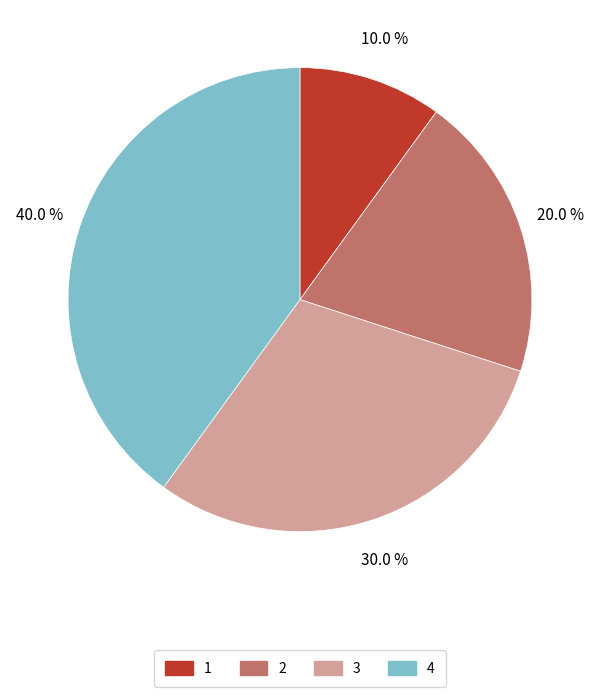

To the nearest percent, what is the average slice percentage?

25%